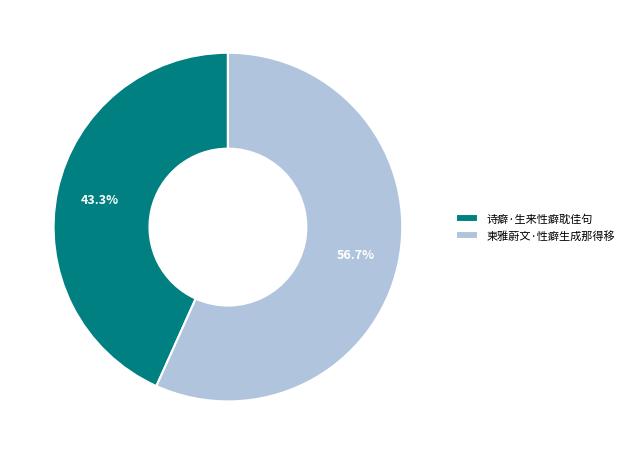

Is 柬雅蔚文·性癖生成那得移 the majority of the pie?

Yes